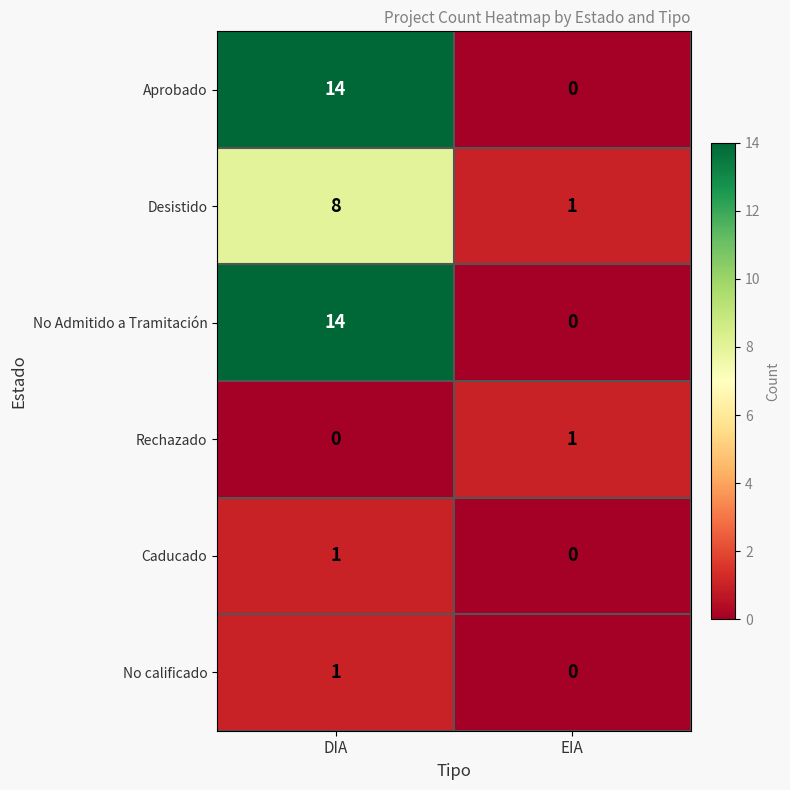

True or false: Aprobado has a value of 5 at DIA.

False